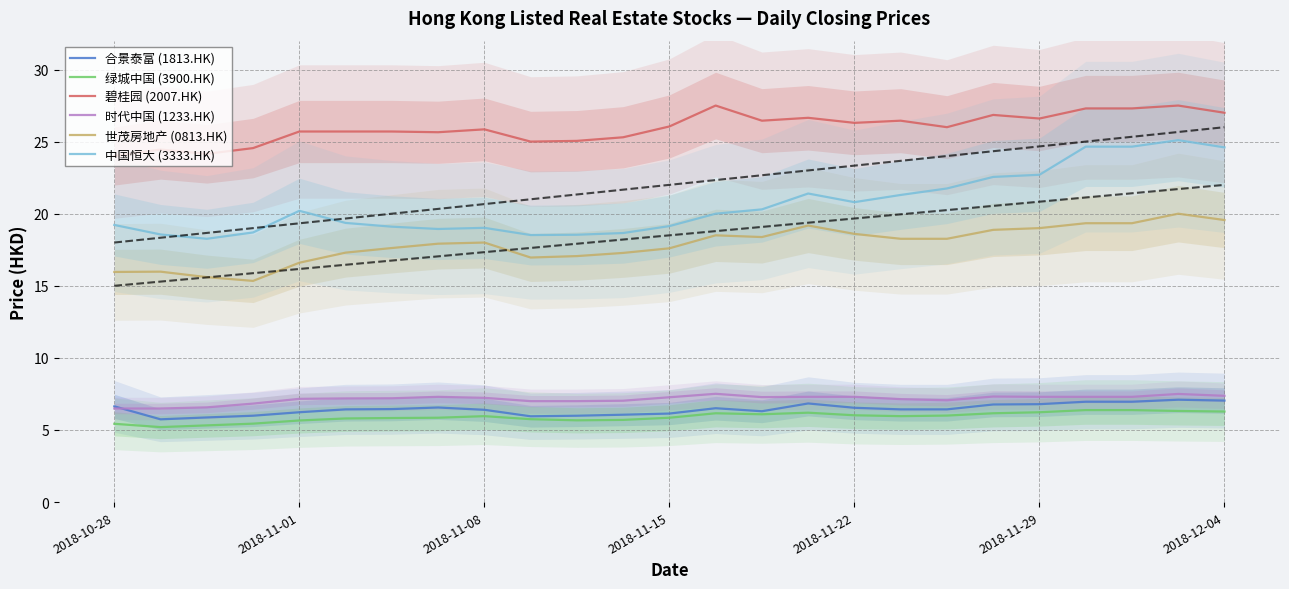

True or false: 合景泰富 (1813.HK) and 碧桂园 (2007.HK) cross at least once.

False